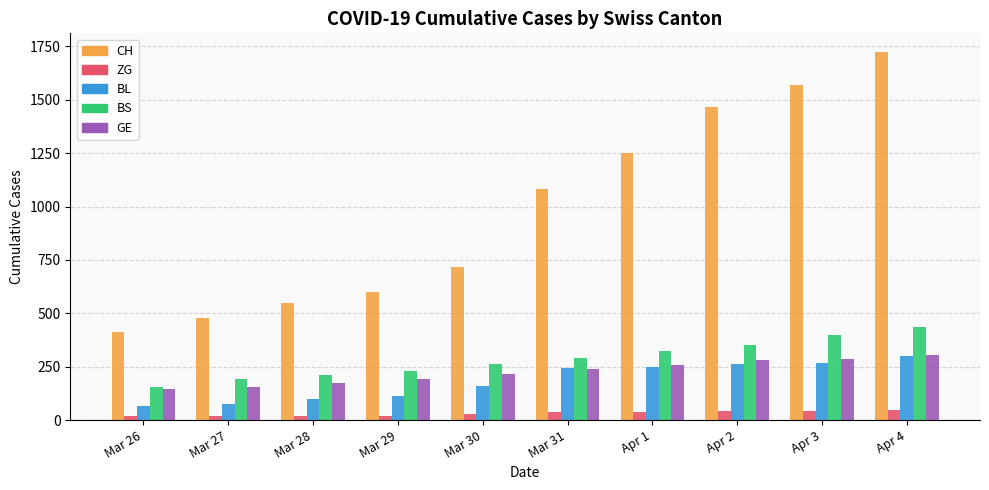

What is the difference between the highest and lowest values at Mar 26?

393